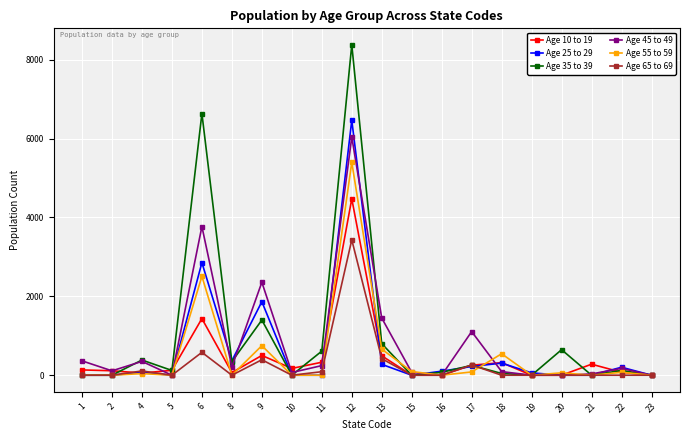

Is the value of Age 35 to 39 at 11 greater than the value of Age 55 to 59 at 1?

Yes